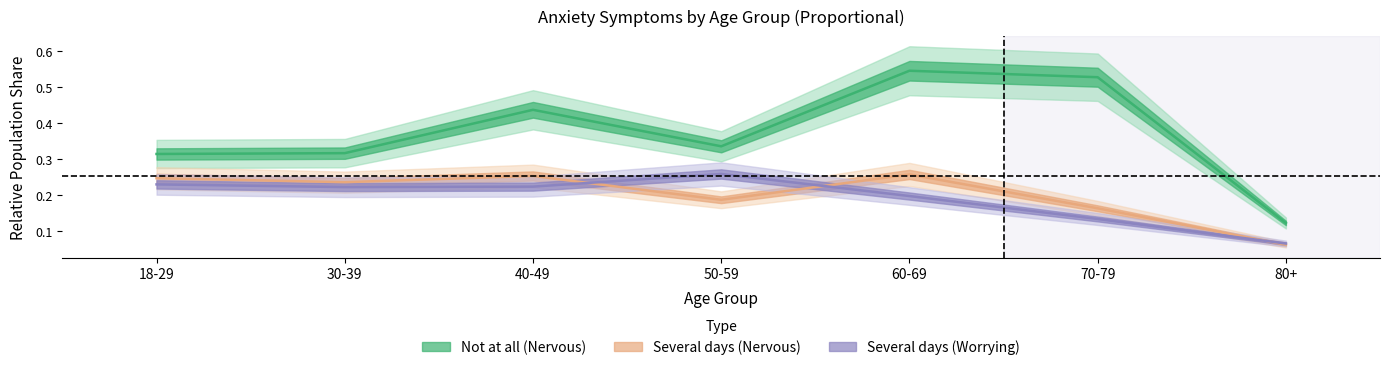

How many times do Several days (Worrying) and Several days (Nervous) cross each other?

3